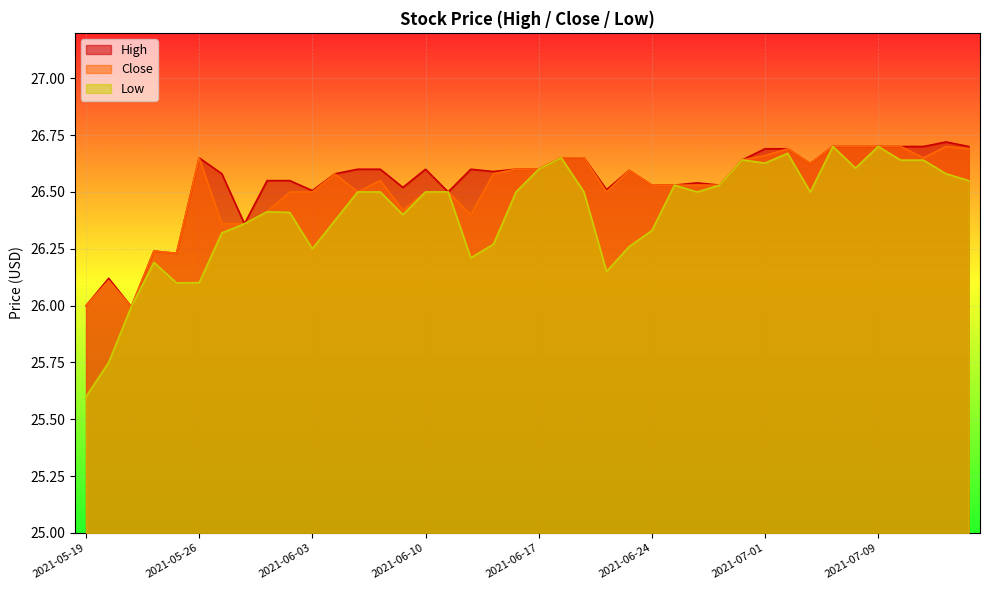

What is the average value of the Low series?

26.4